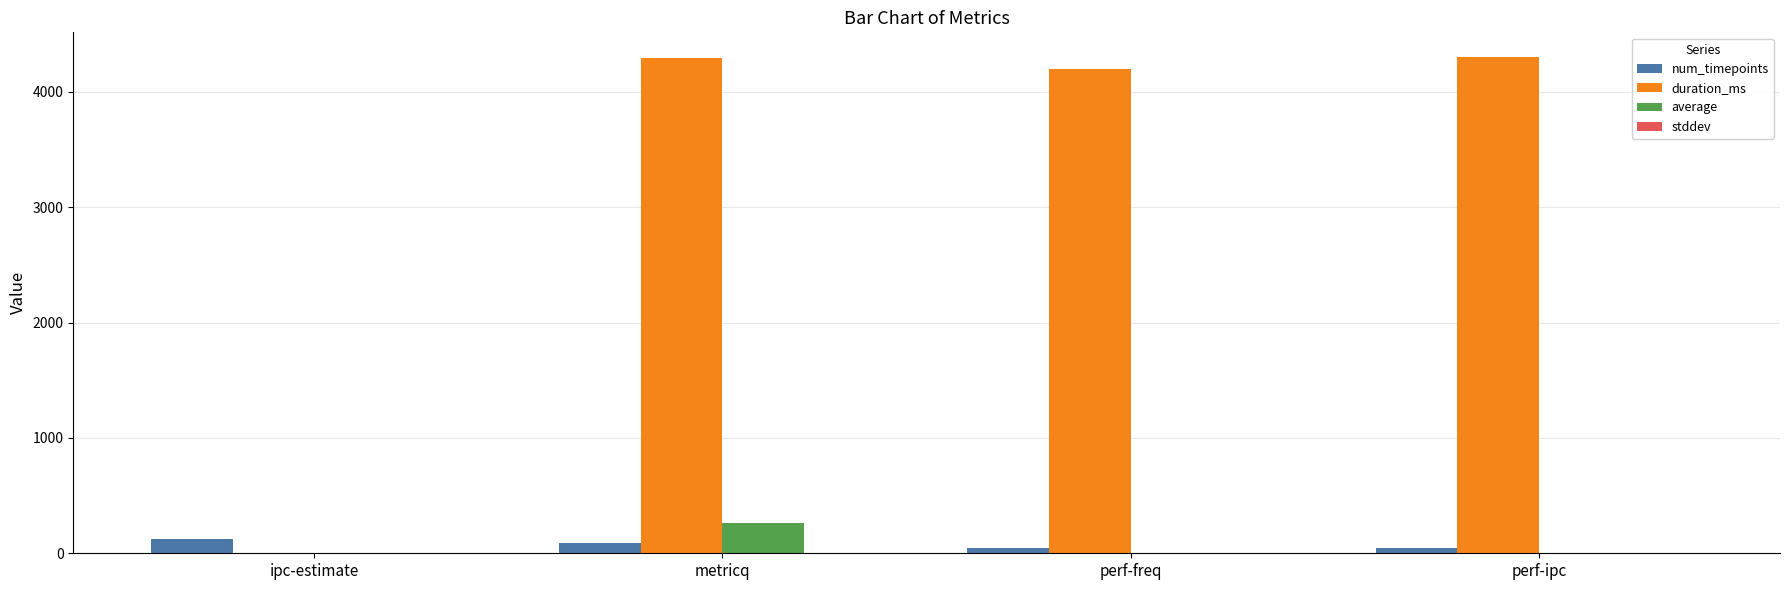

What is the maximum value for num_timepoints?

128.0